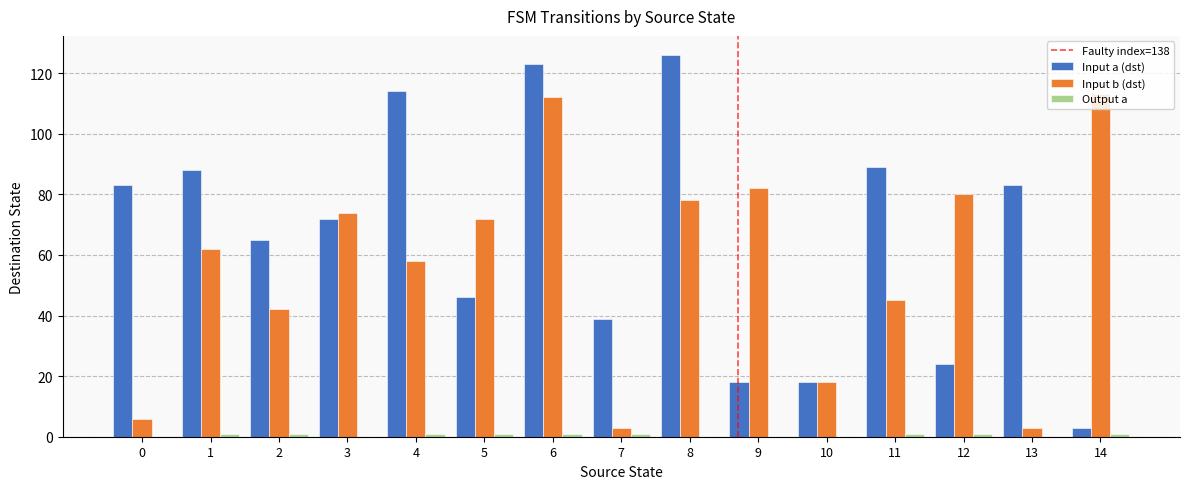

How many series are shown in this chart?

3